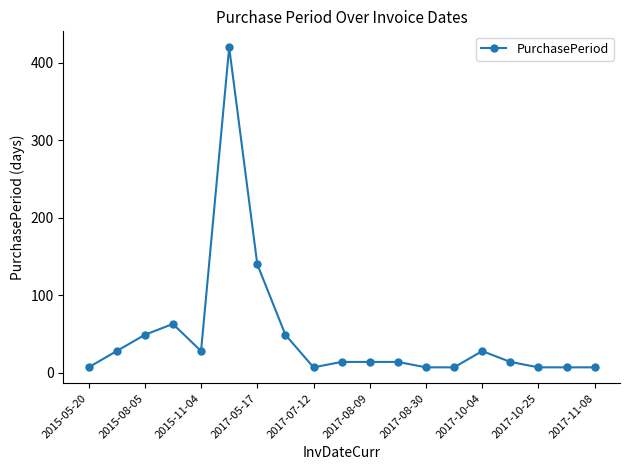

What is the greatest value displayed?

420